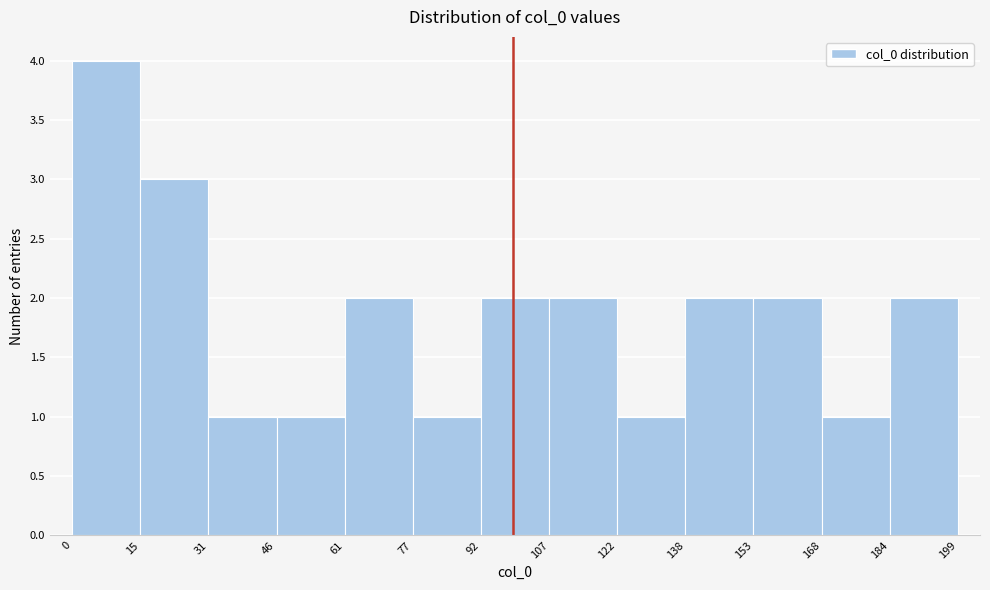

Which range on the x-axis has the tallest bar?

0 to 15